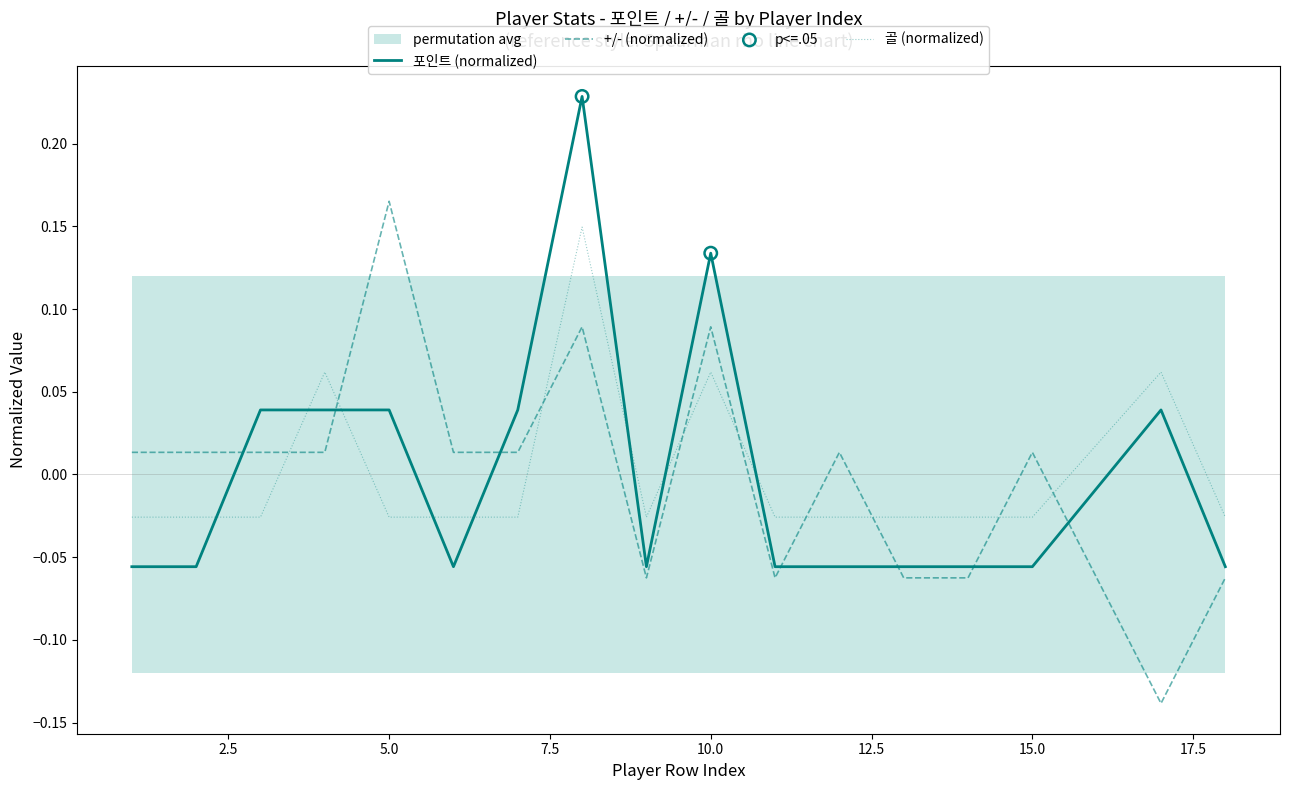

What is the total value across all series at 11?

-0.1